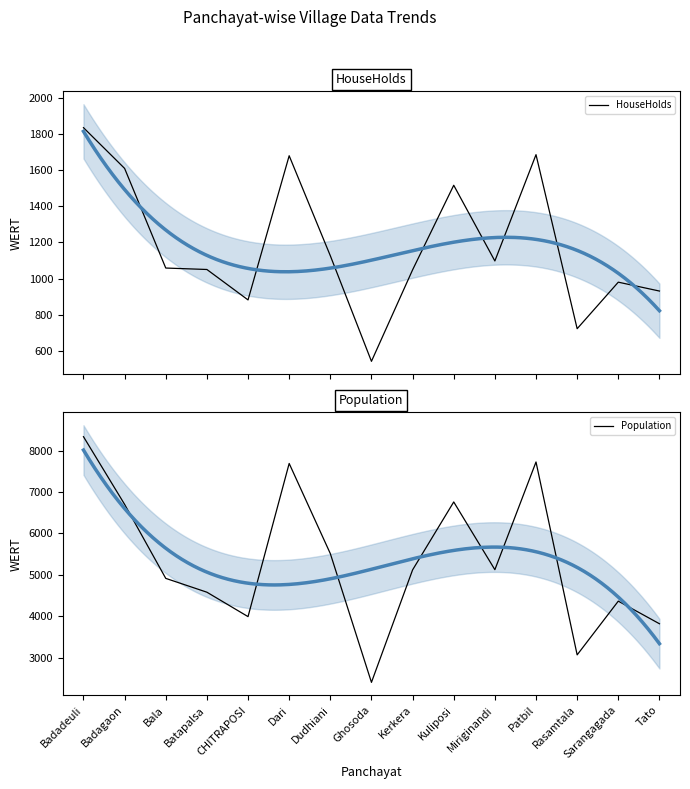

How many lines are shown in the chart?

2